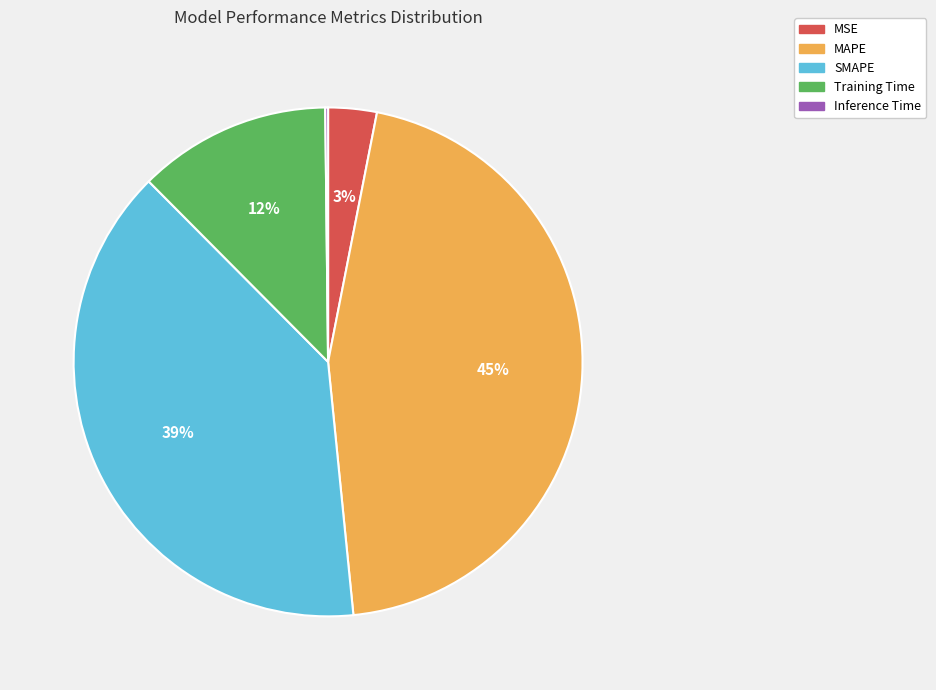

The MAPE slice represents 32% of the pie. True or false?

False